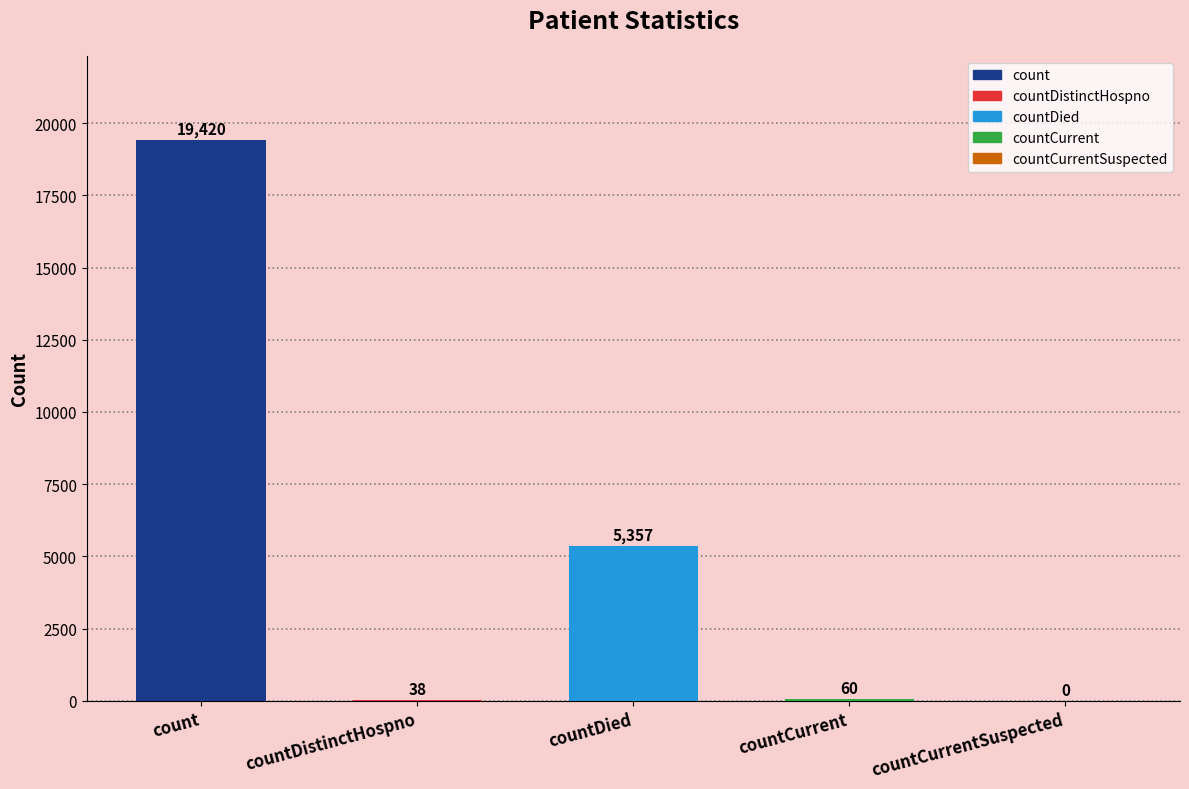

Count the number of categories in the chart.

5